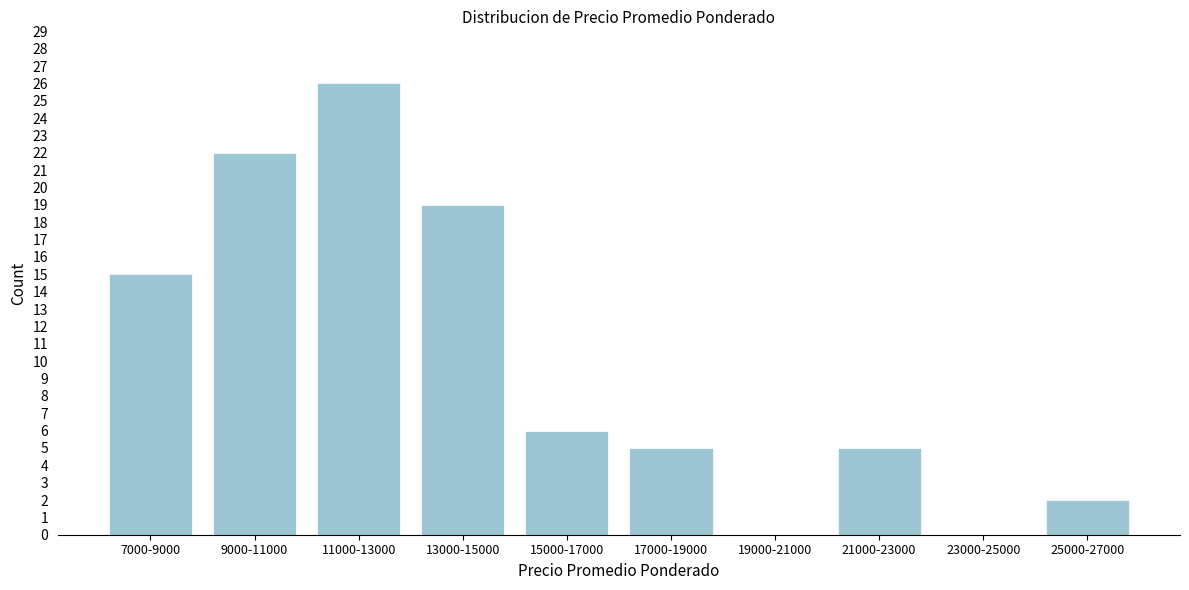

Reading left to right, extract all data points from this chart.

7000-9000=15	9000-11000=22	11000-13000=26	13000-15000=19	15000-17000=6	17000-19000=5	19000-21000=0	21000-23000=5	23000-25000=0	25000-27000=2